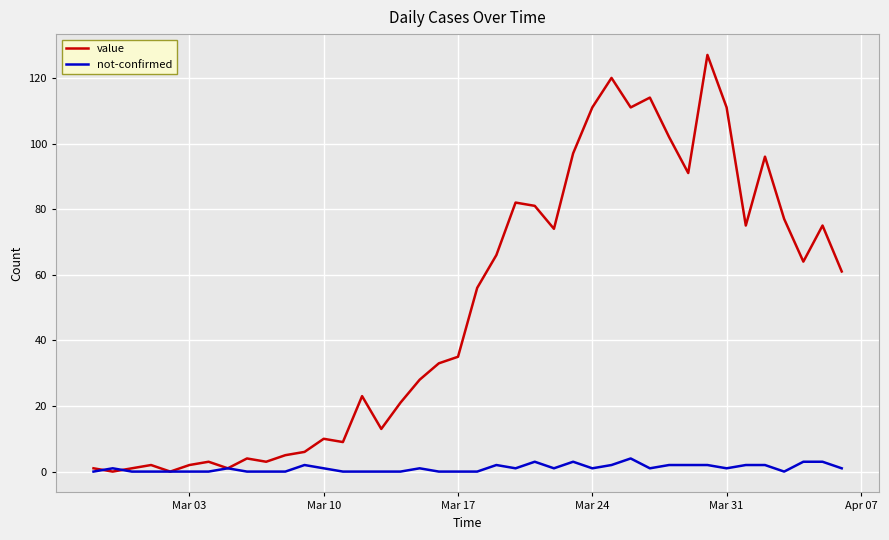

What is the highest value of the value series?

127